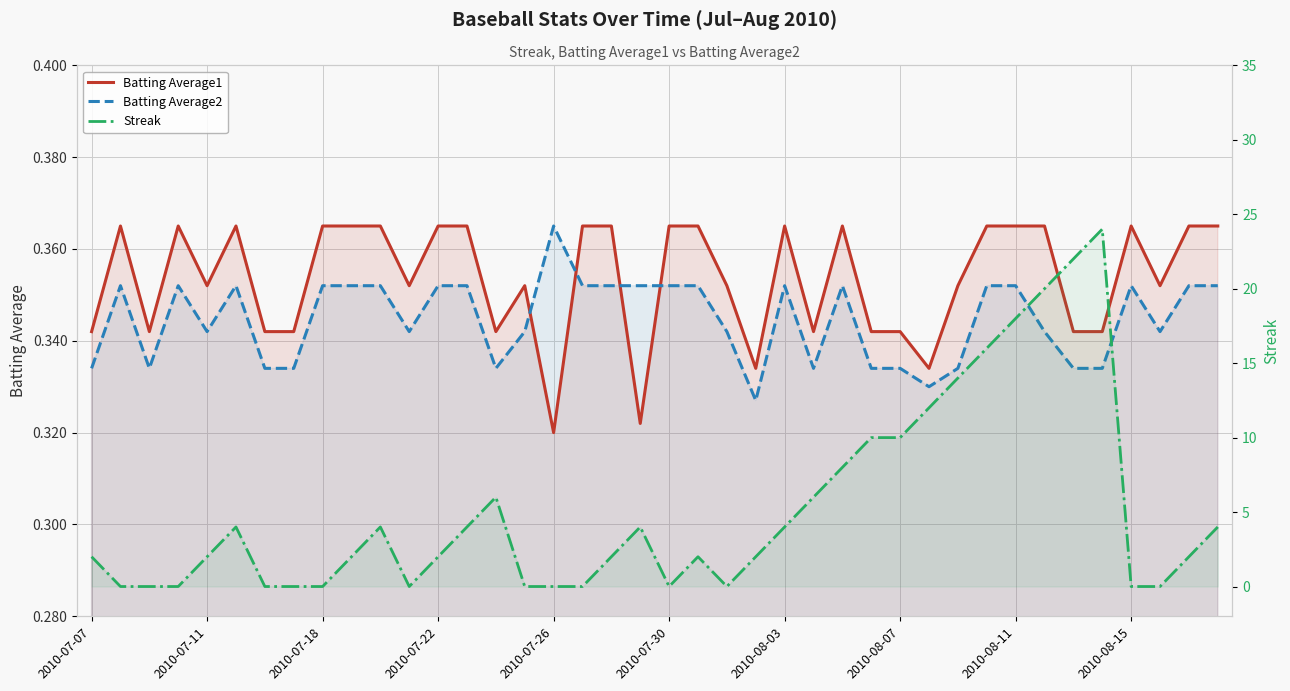

What is the highest value of the Streak series?

24.0